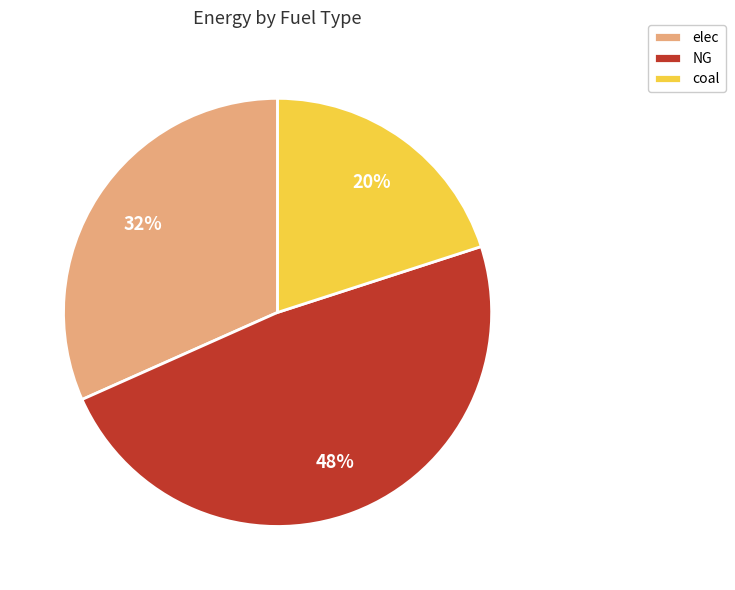

To the nearest percent, what is the difference between the coal and NG slice percentages?

28%